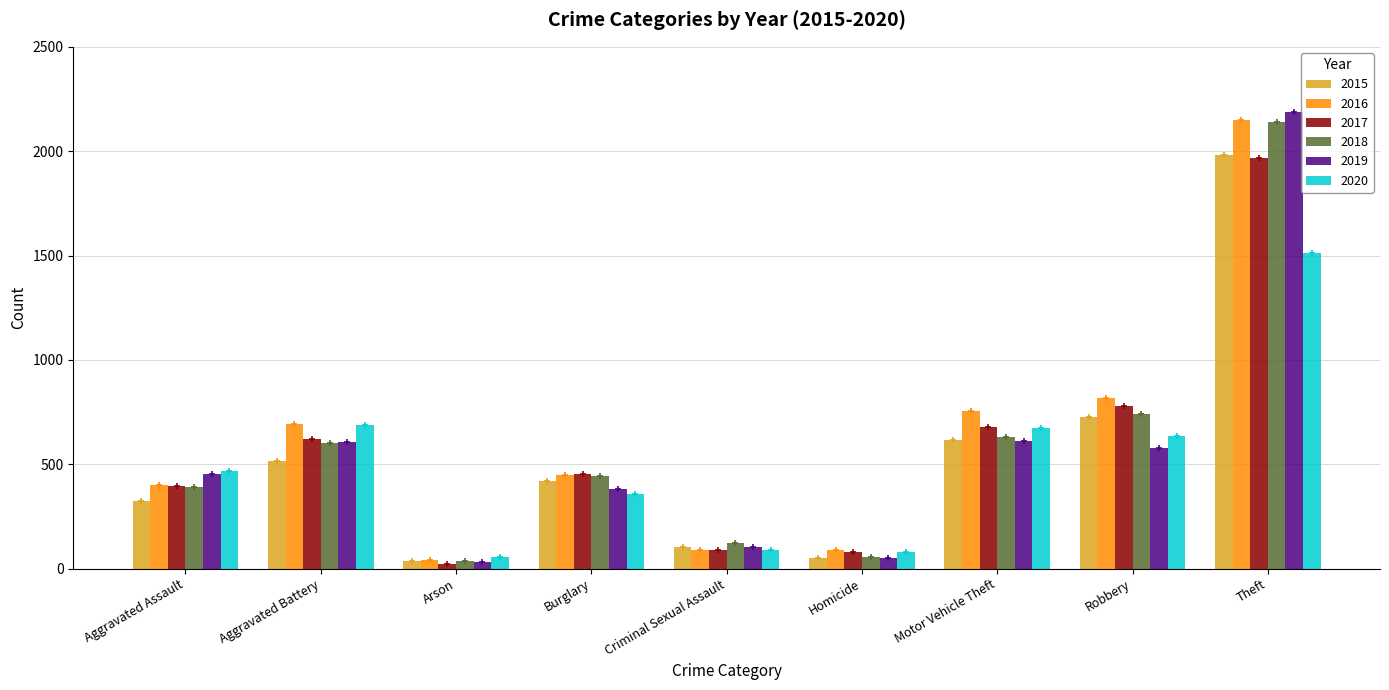

What is the spread (max minus min) of values at Theft?

678